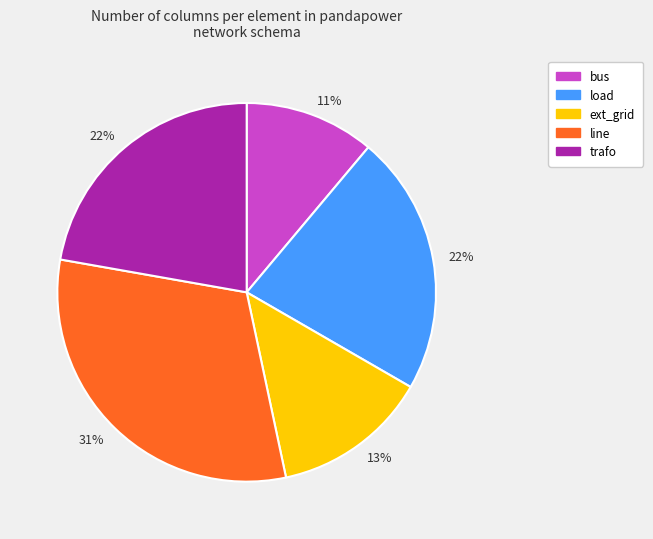

To the nearest percent, what is the average slice percentage?

20%